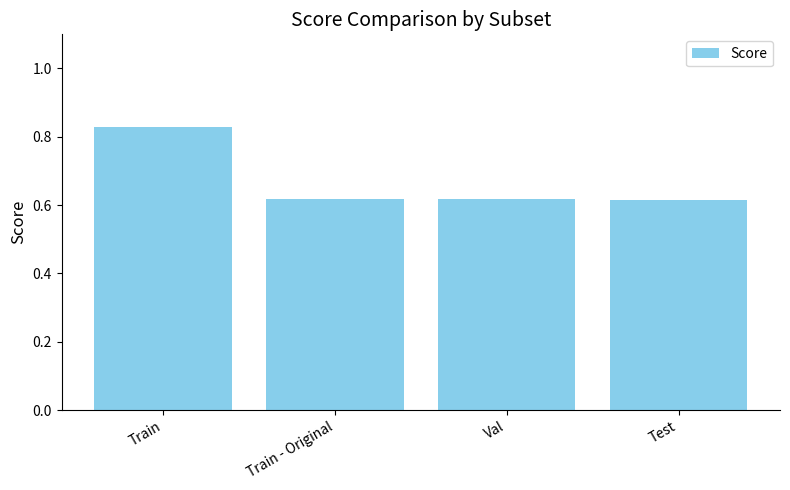

At which category does the chart reach its peak across all series?

Train